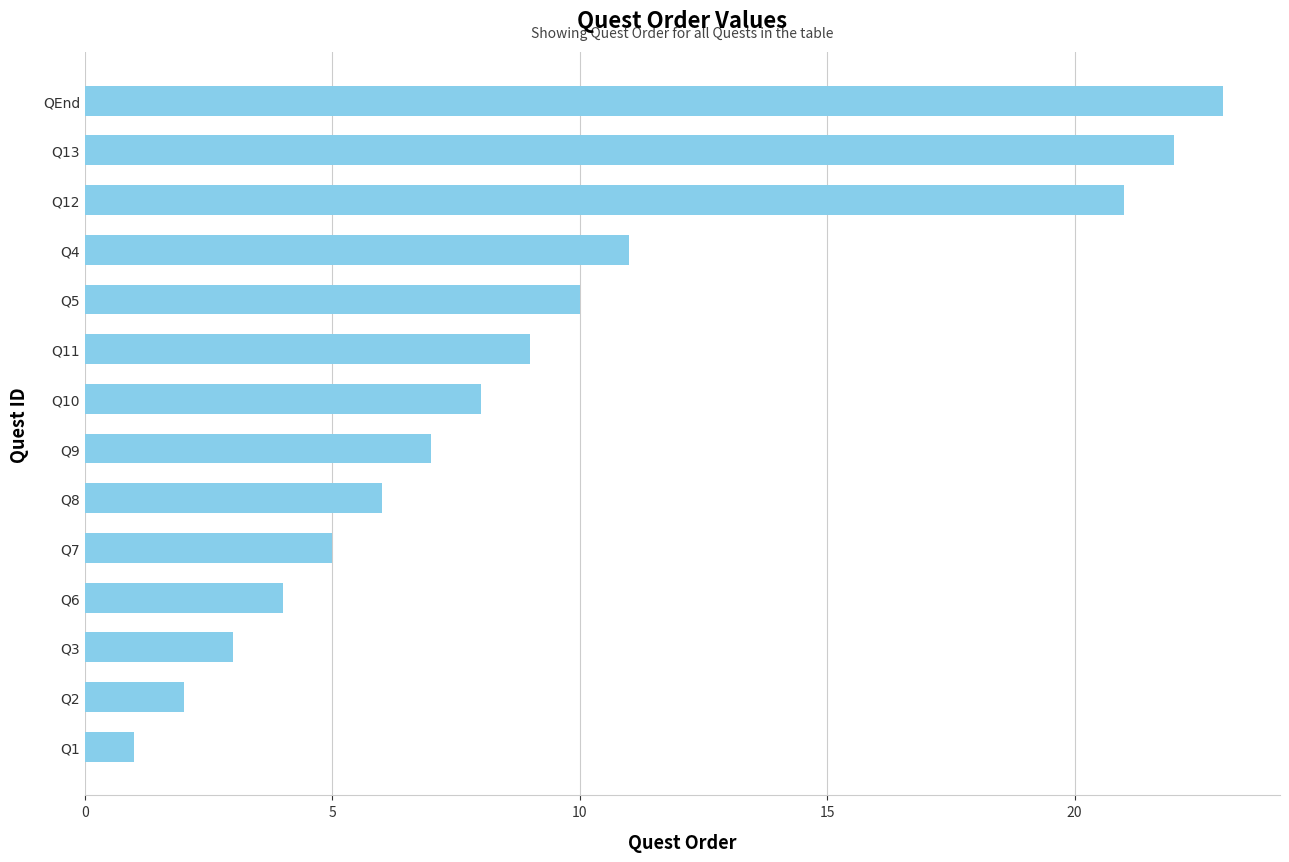

The value at Q10 is 8. True or false?

True